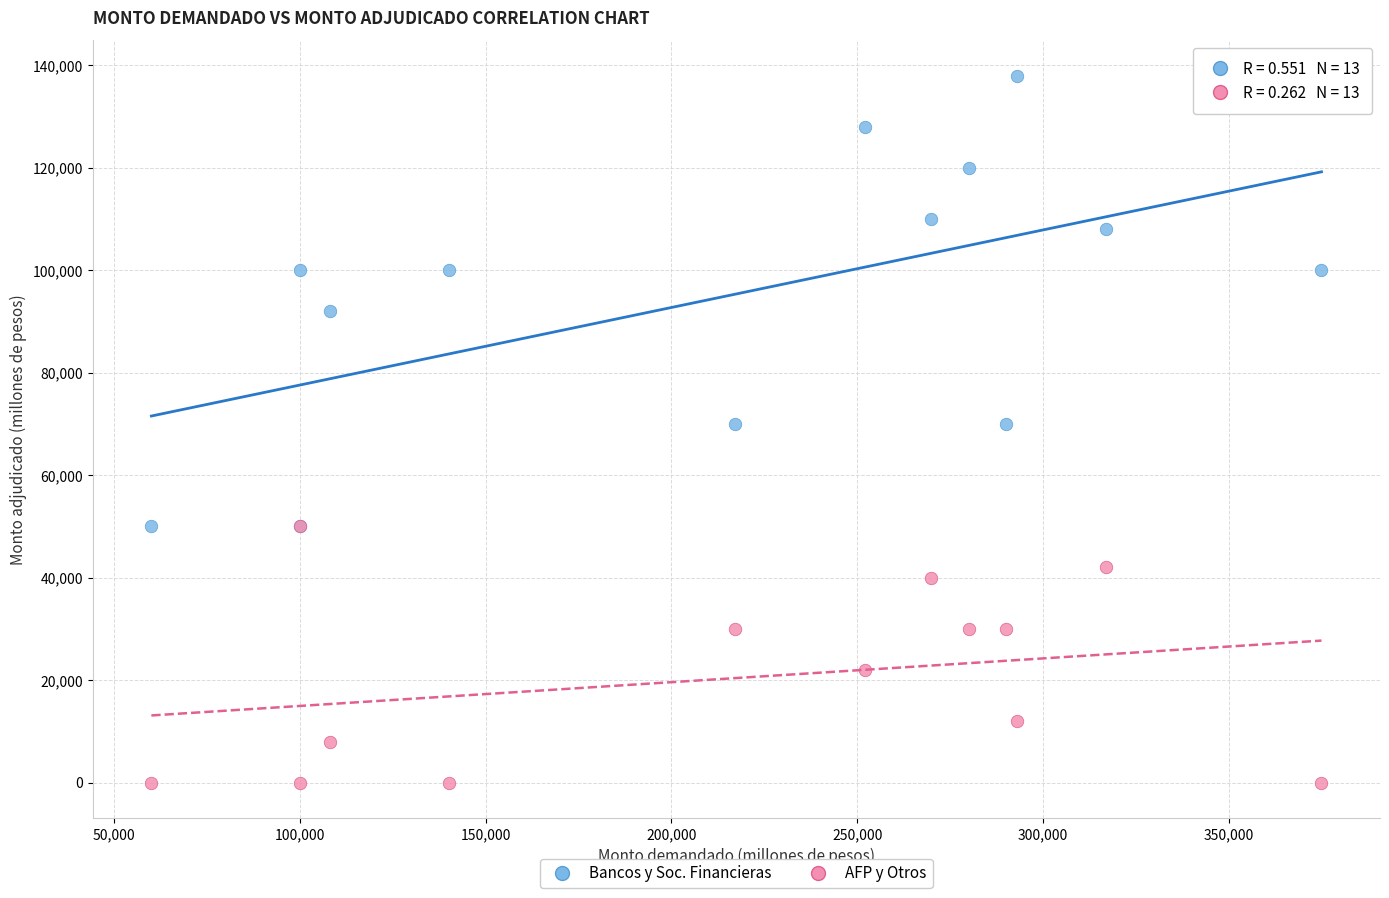

In the Bancos y Soc. Financieras series, what Y value is closest to 94000?

92000